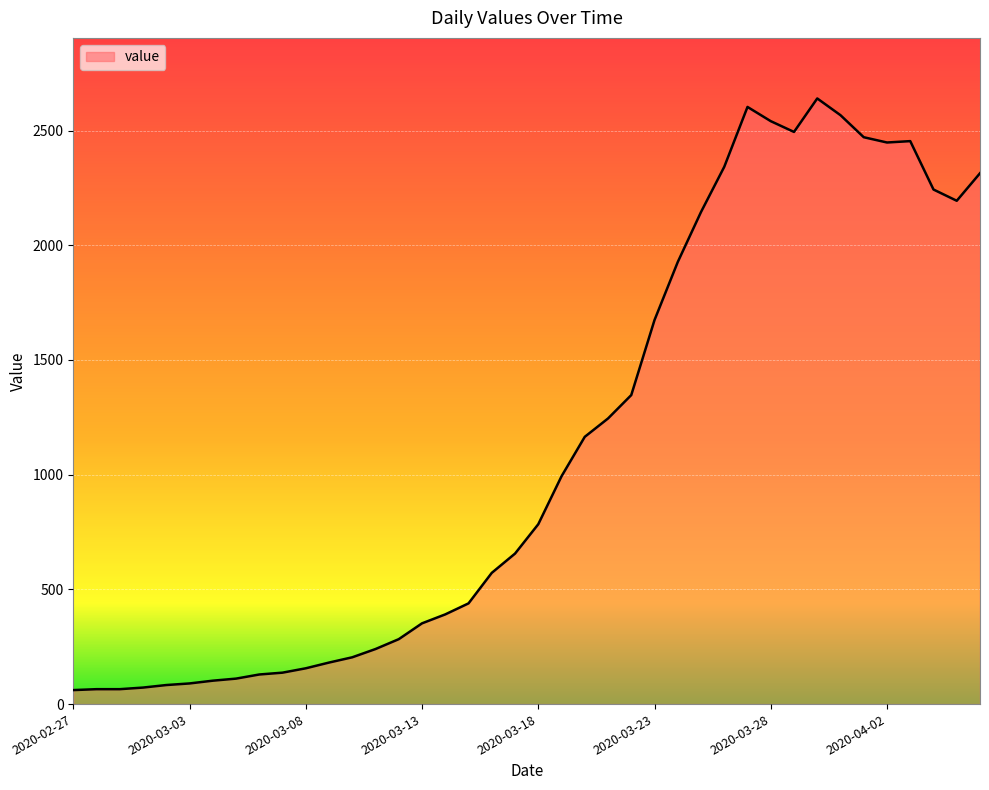

What is the greatest value displayed?

2640